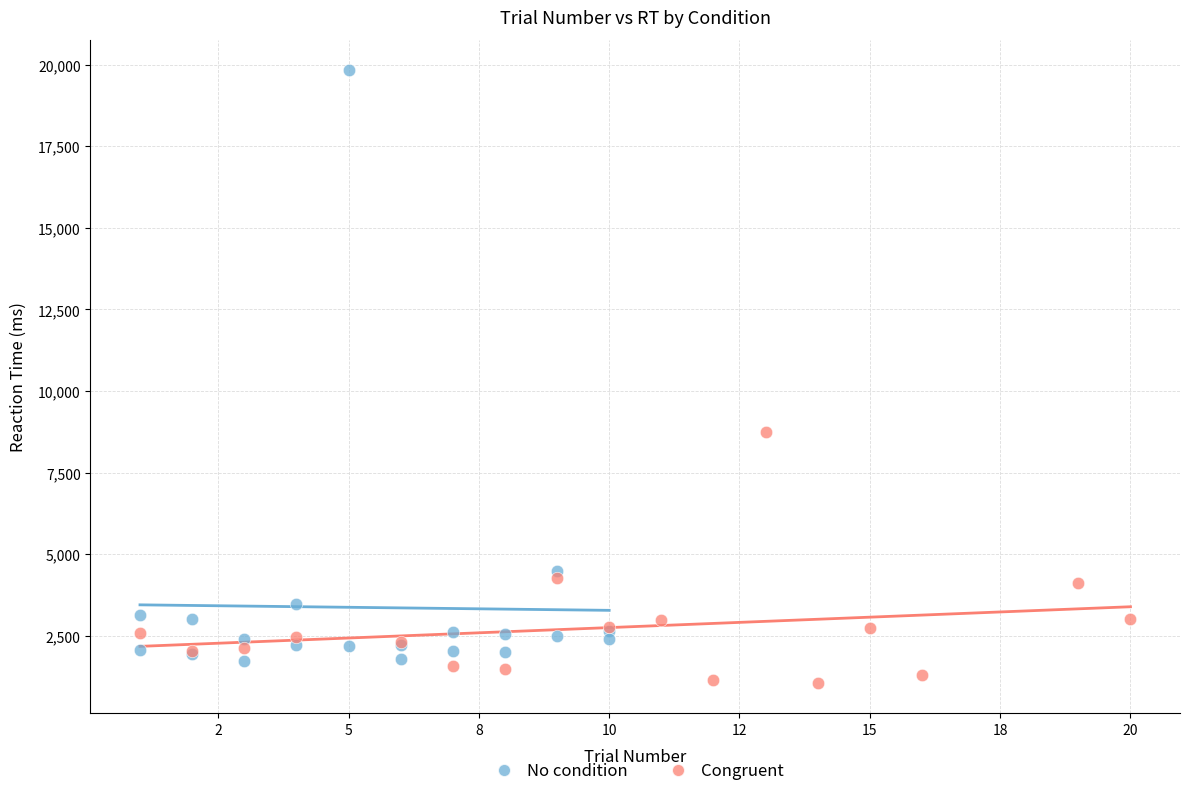

Which series reaches the maximum Y coordinate?

No condition